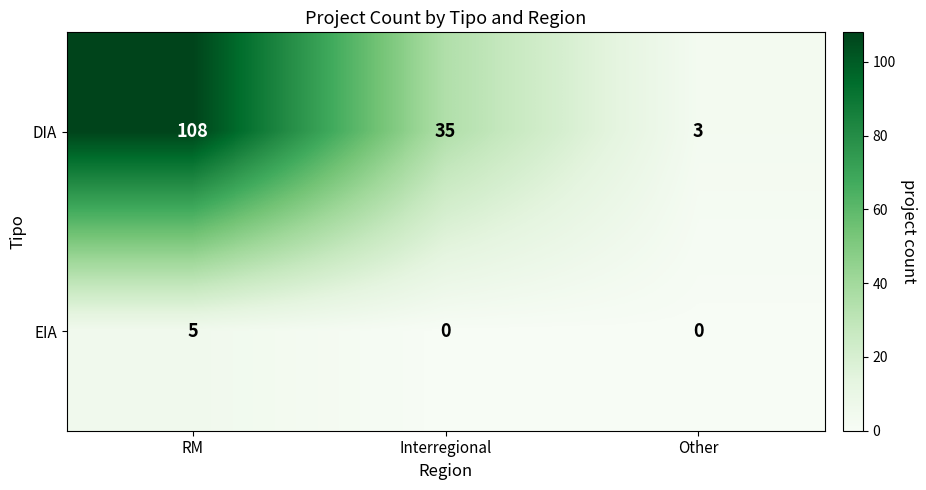

Reading right to left, transcribe all the data shown in this chart.

DIA: Other=3	Interregional=35	RM=108
EIA: Other=0	Interregional=0	RM=5